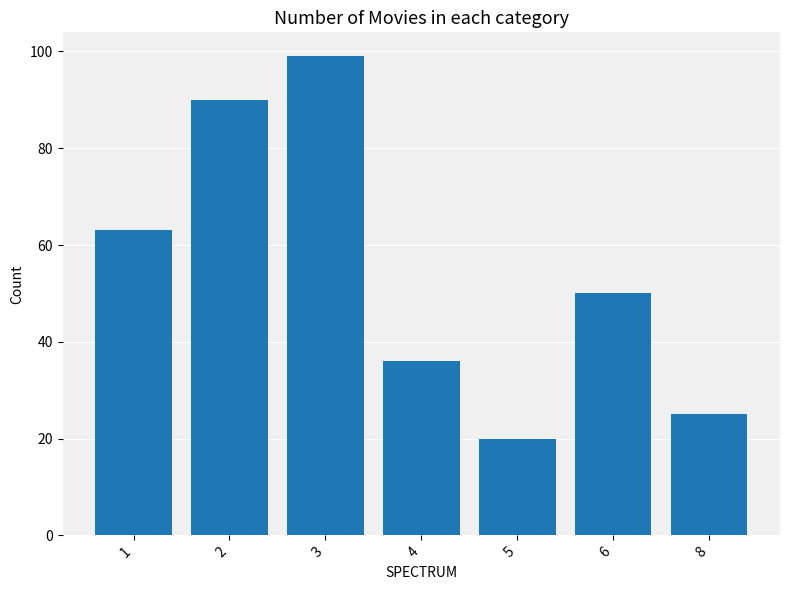

Where does the data first go above 50?

1